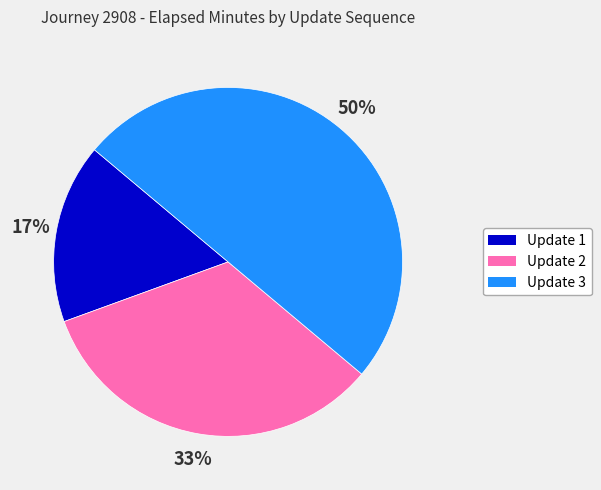

To the nearest percent, what is the difference between the largest and smallest slice percentages?

33%